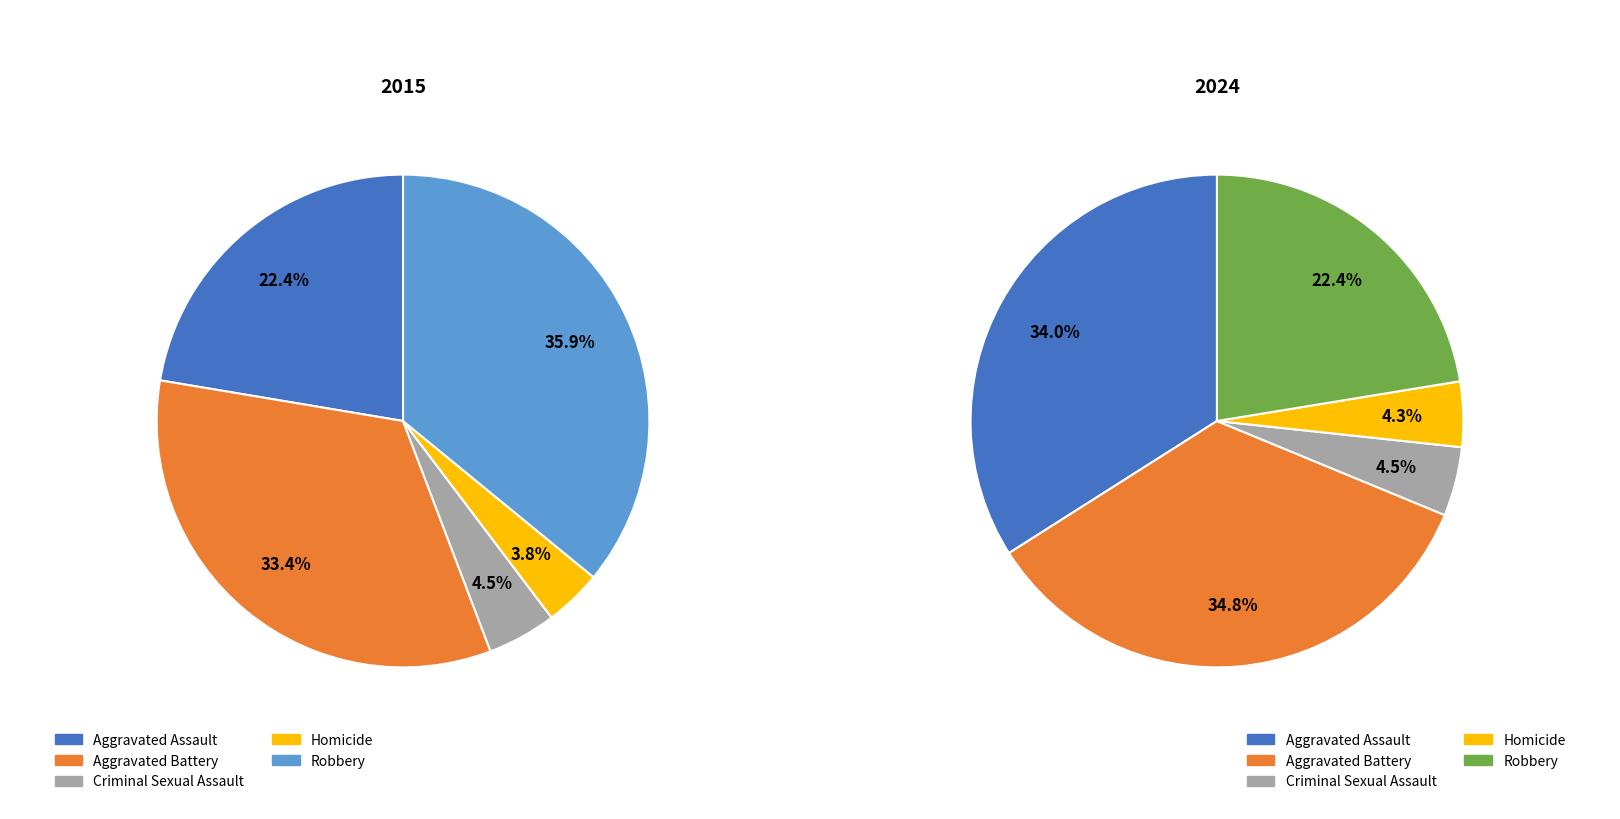

Do Robbery and Criminal Sexual Assault together represent more than half of the pie?

No